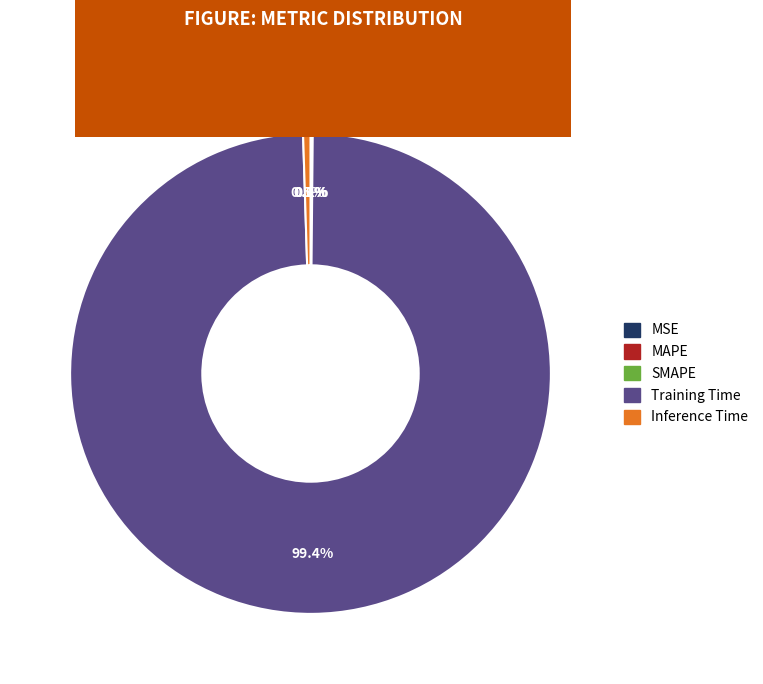

Which slice is the largest?

Training Time